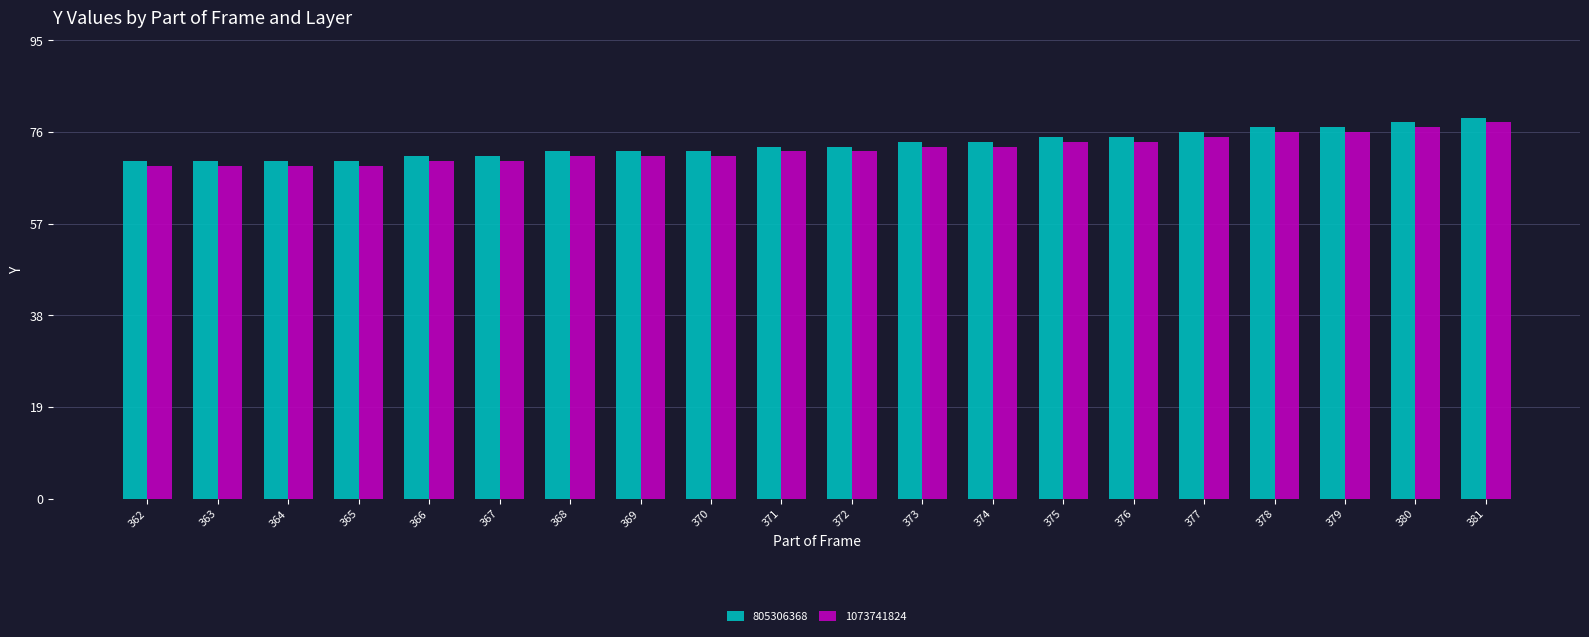

True or false: 805306368 has a value of 106 at 370.

False